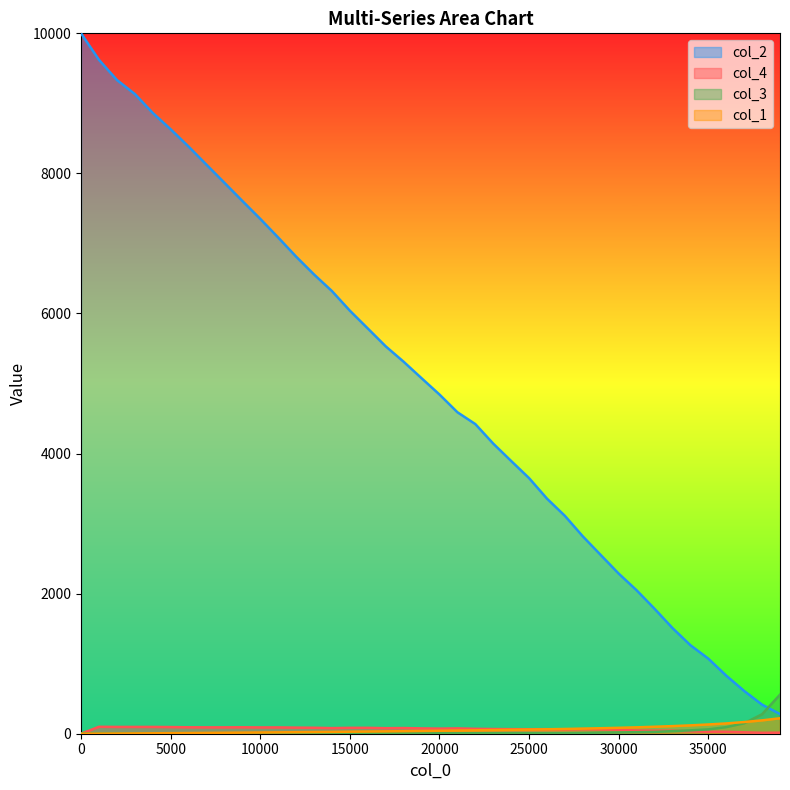

What is the sum of the col_4 values at 37001 and 8001?

111.0